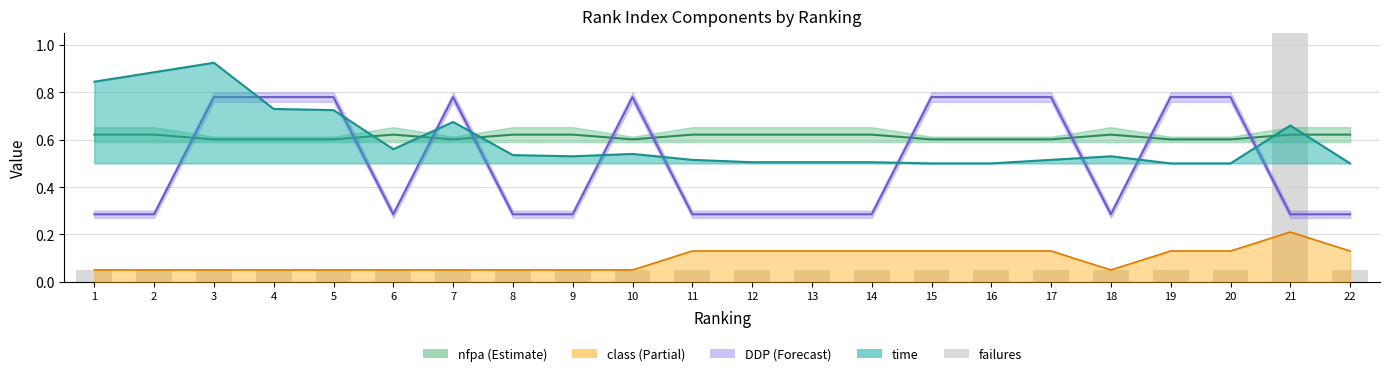

True or false: the data shows 0.1 at 5.

False